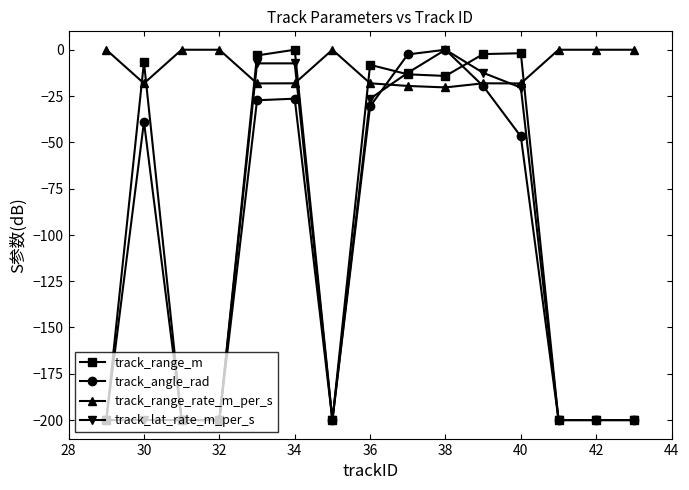

What is the difference between the maximum and minimum values in the track_range_m series?

200.0